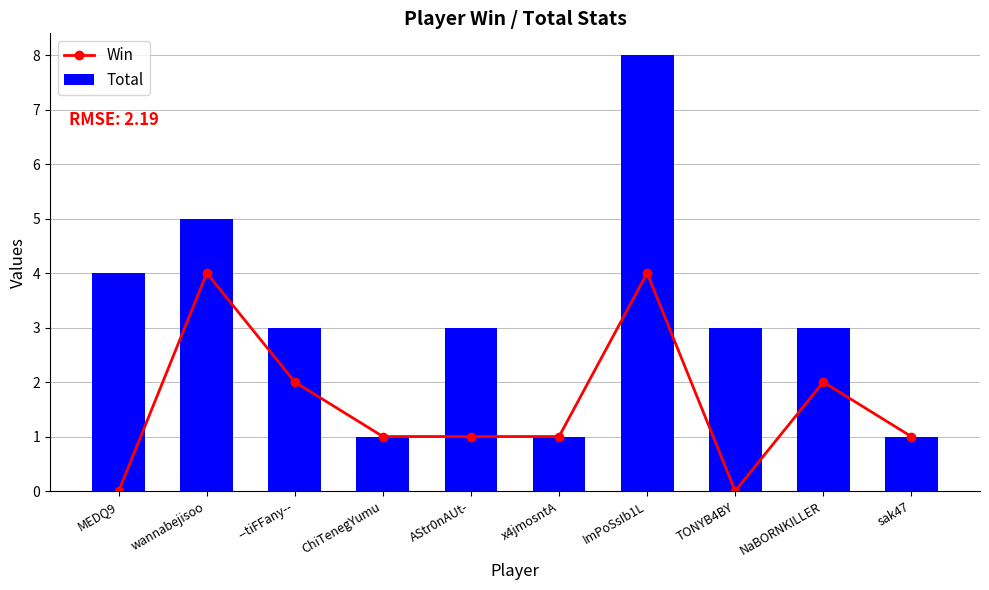

Reading left to right, what are all the values shown in this chart?

Win: MEDQ9=0	wannabejisoo=4	--tiFFany--=2	ChiTenegYumu=1	AStr0nAUt-=1	x4jmosntA=1	ImPoSsIb1L=4	TONYB4BY=0	NaBORNKILLER=2	sak47=1
Total: MEDQ9=4	wannabejisoo=5	--tiFFany--=3	ChiTenegYumu=1	AStr0nAUt-=3	x4jmosntA=1	ImPoSsIb1L=8	TONYB4BY=3	NaBORNKILLER=3	sak47=1